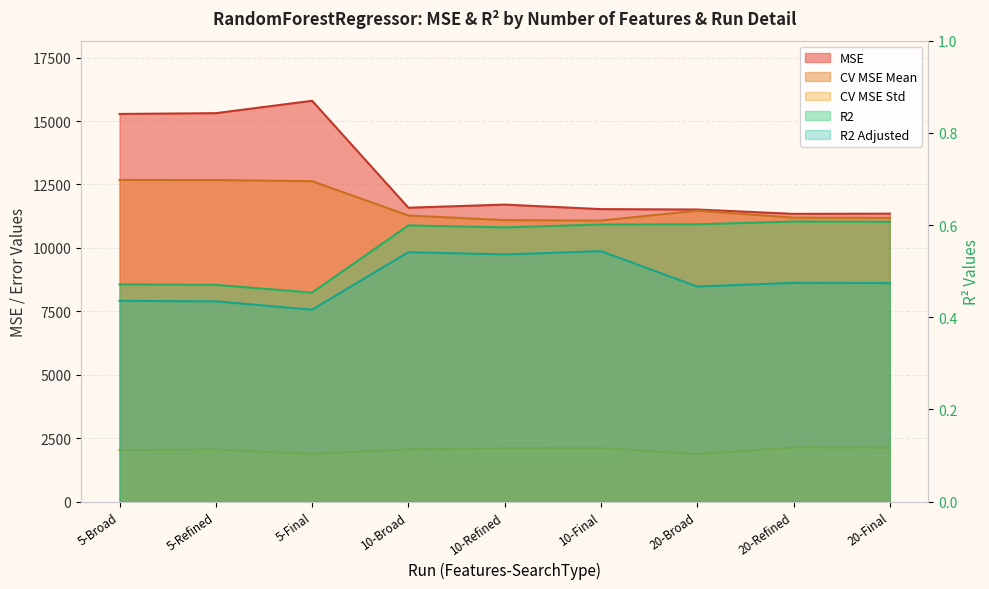

True or false: MSE and CV MSE Std cross at least once.

False